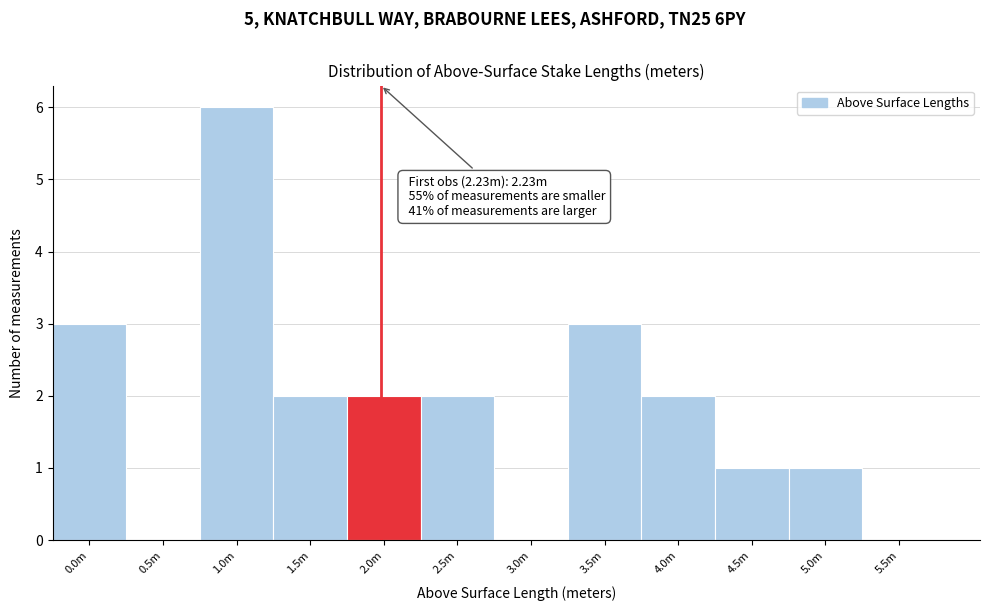

Reading right to left, what are all the values shown in this chart?

5.5m=0	5.0m=1	4.5m=1	4.0m=2	3.5m=3	3.0m=0	2.5m=2	2.0m=2	1.5m=2	1.0m=6	0.5m=0	0.0m=3